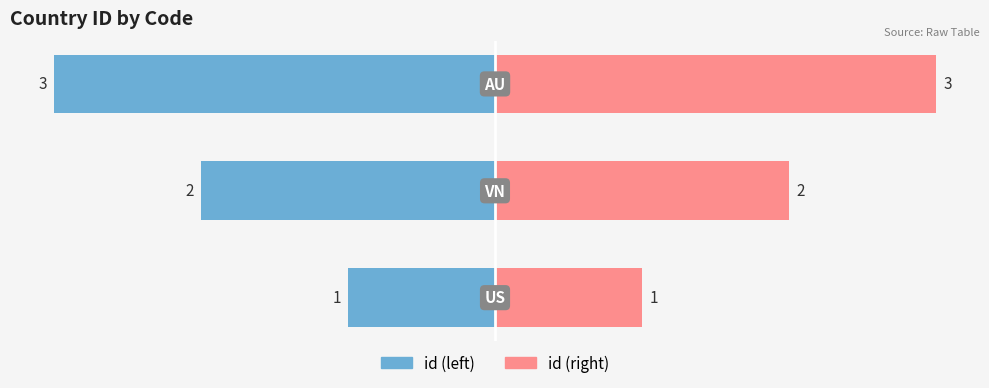

The value of id (right) at 0 is 1. True or false?

False